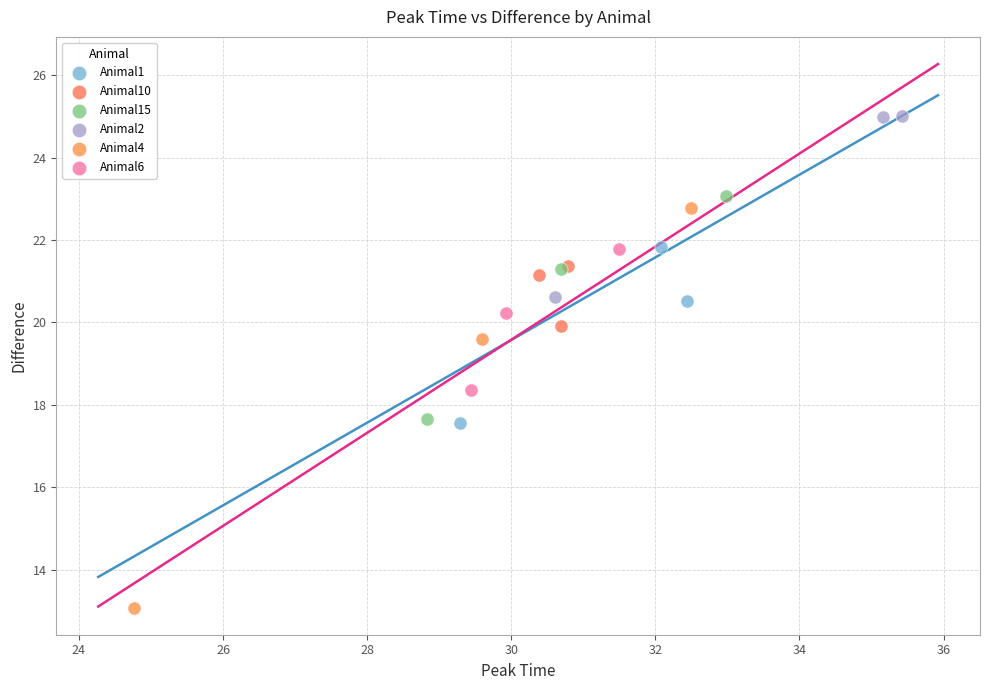

Which series has the largest Y range (max minus min)?

Animal4